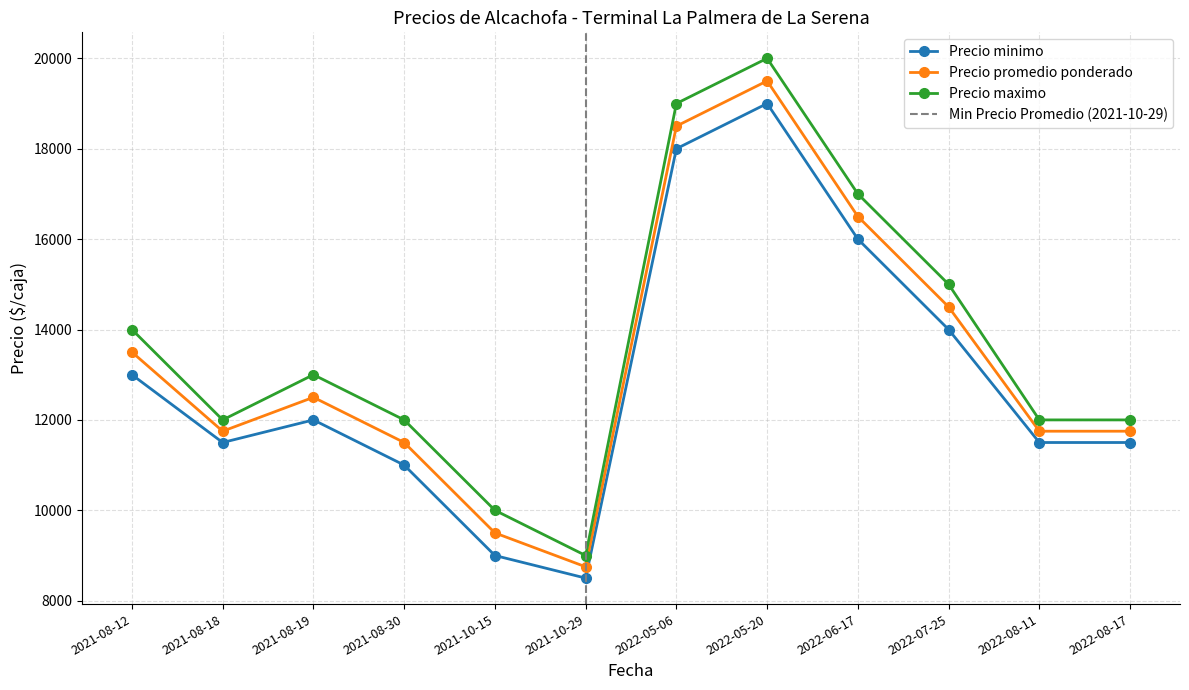

Is it true that Precio promedio ponderado equals 13500 at 2021-08-12?

True